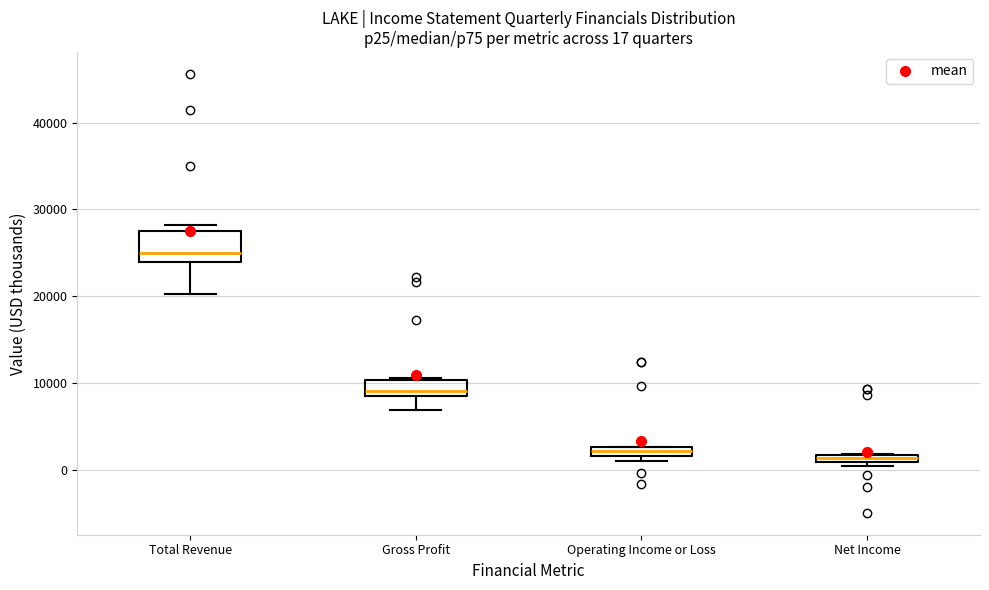

Which box's median line is the highest?

Total Revenue